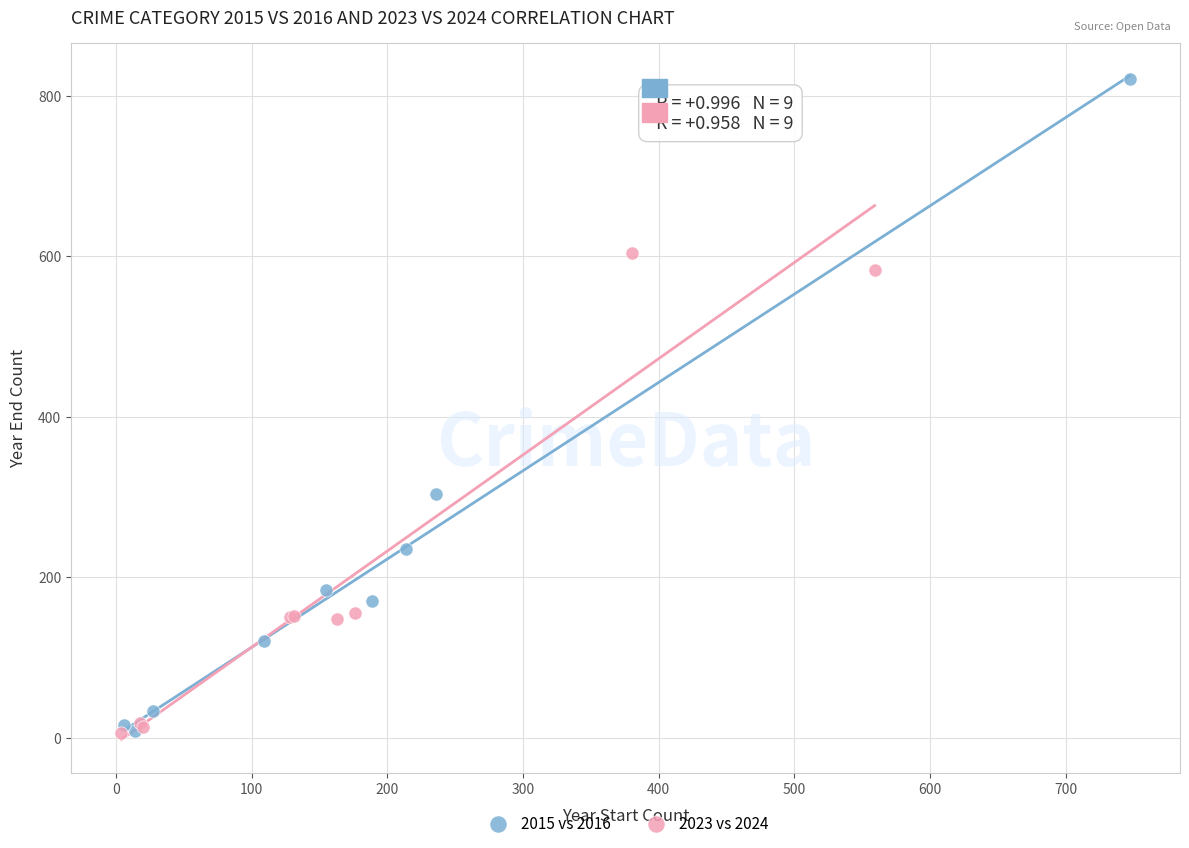

Which series reaches the maximum Y coordinate?

2015 vs 2016